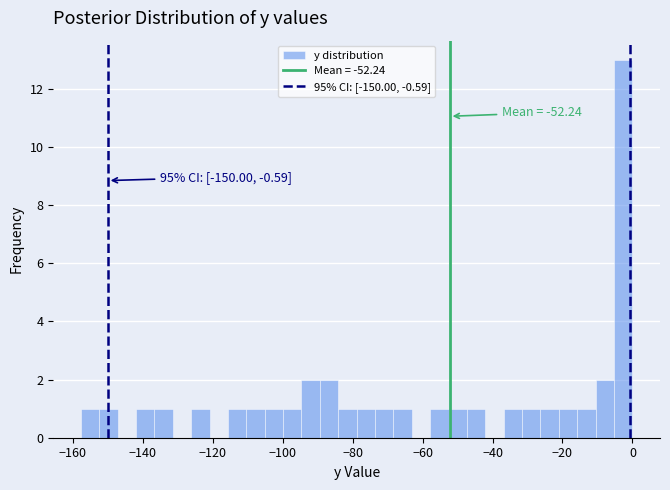

Read against the x-axis, roughly where is the centre of the tallest bar?

-2